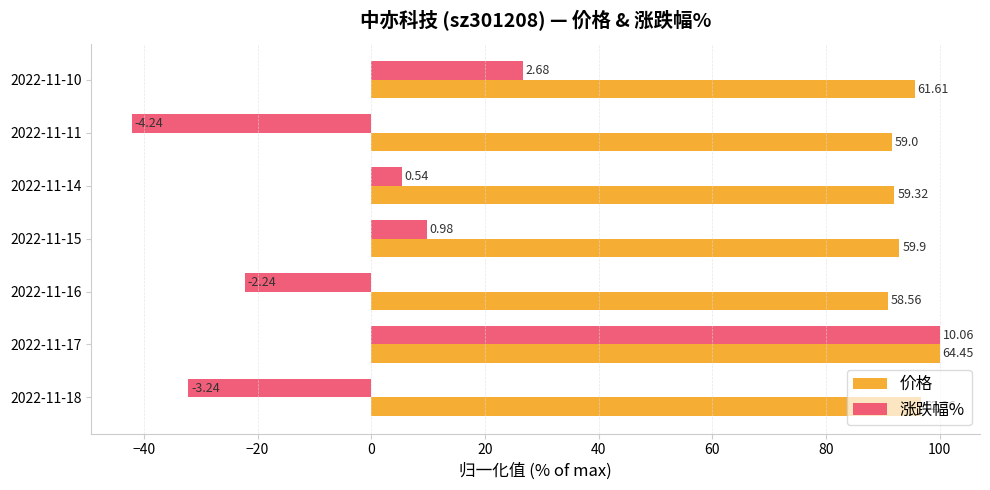

What is the maximum value shown in the chart?

100.0